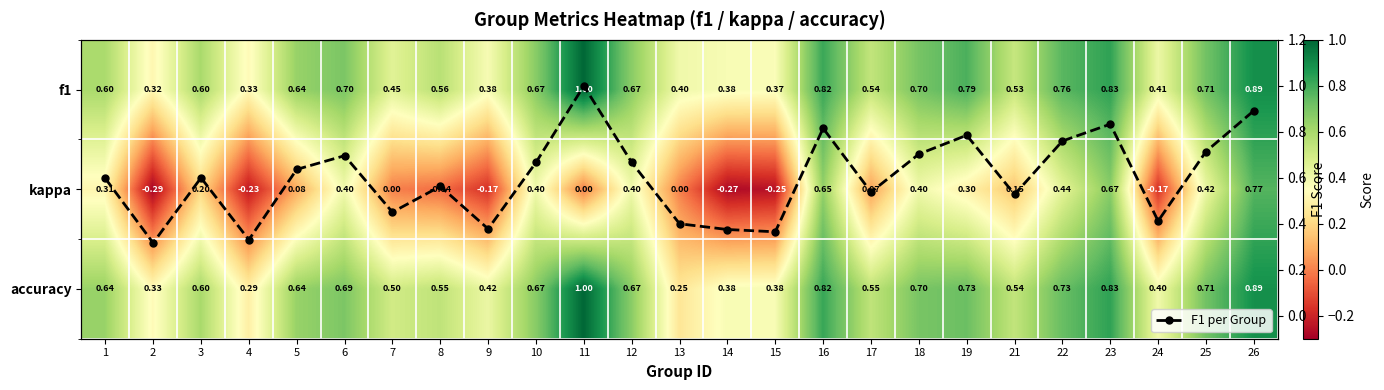

Is the value of f1 at 12 greater than the value of accuracy at 11?

No